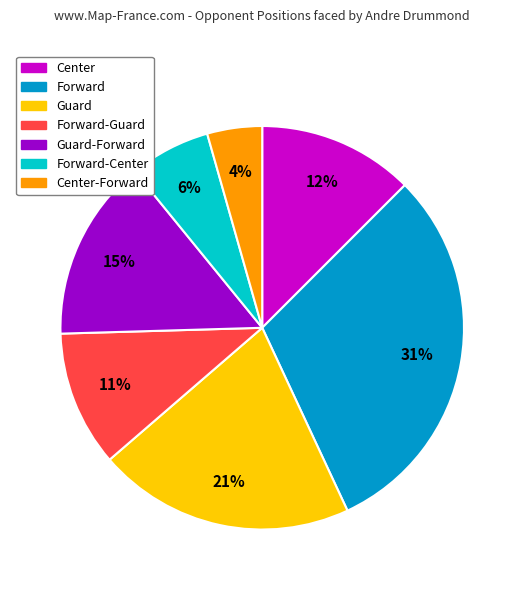

To the nearest percent, what is the combined percentage of Forward-Center and Guard-Forward?

21%